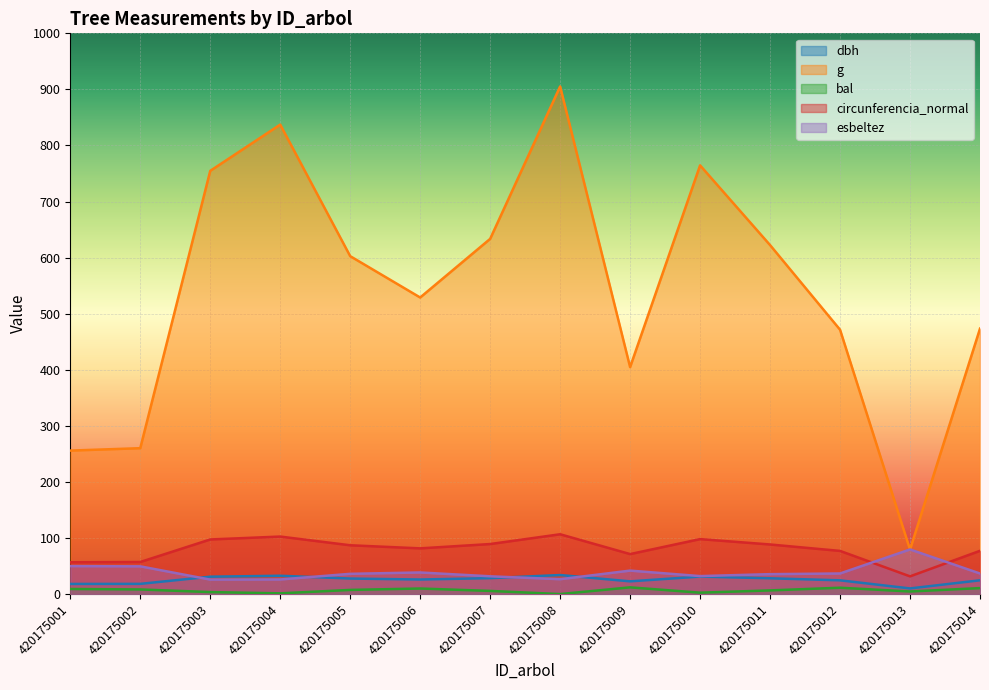

Which series has the largest total across all categories?

g